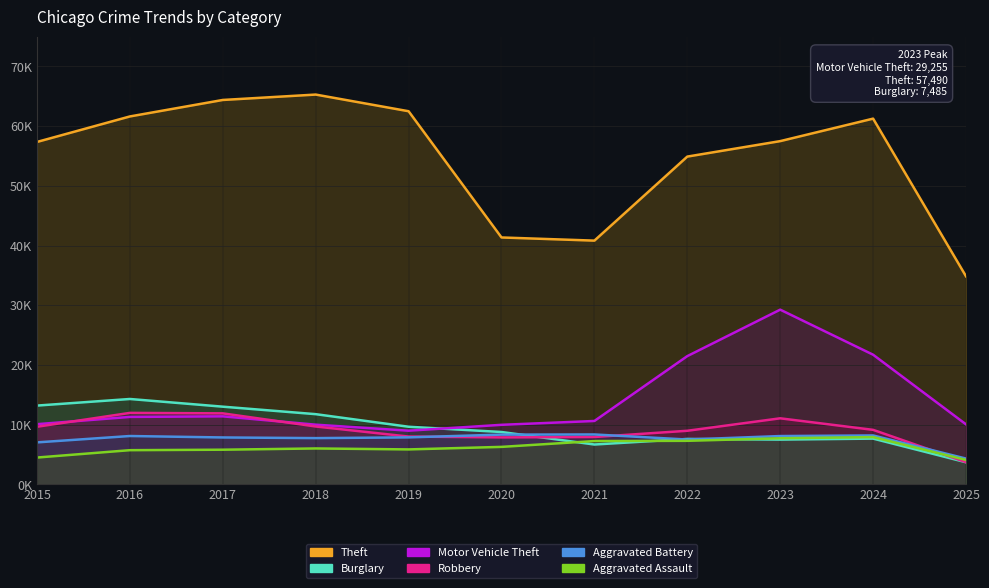

At which label does Theft reach its minimum?

2025